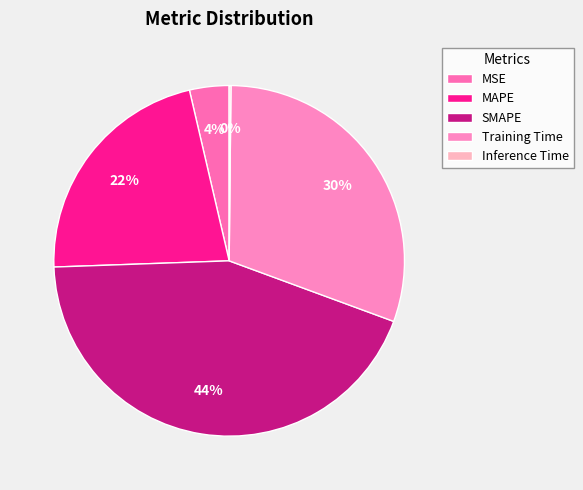

Does any single category account for the majority?

No